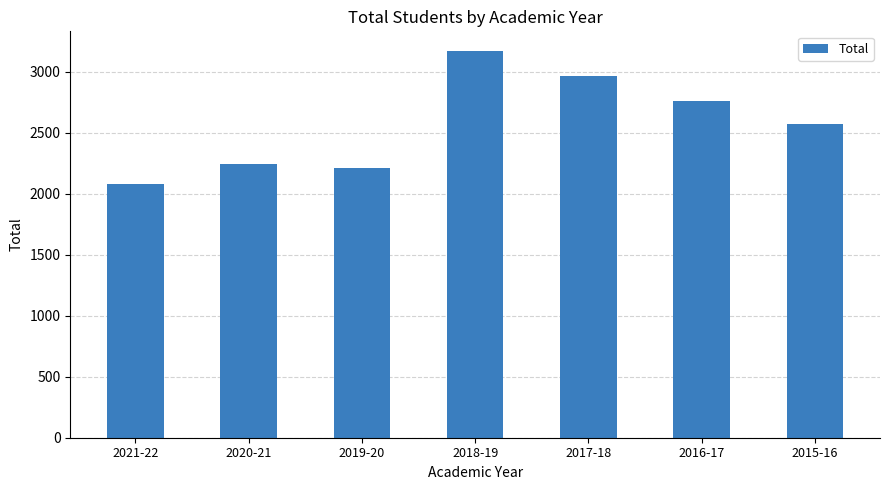

What is the difference between the second highest and second lowest values?

751